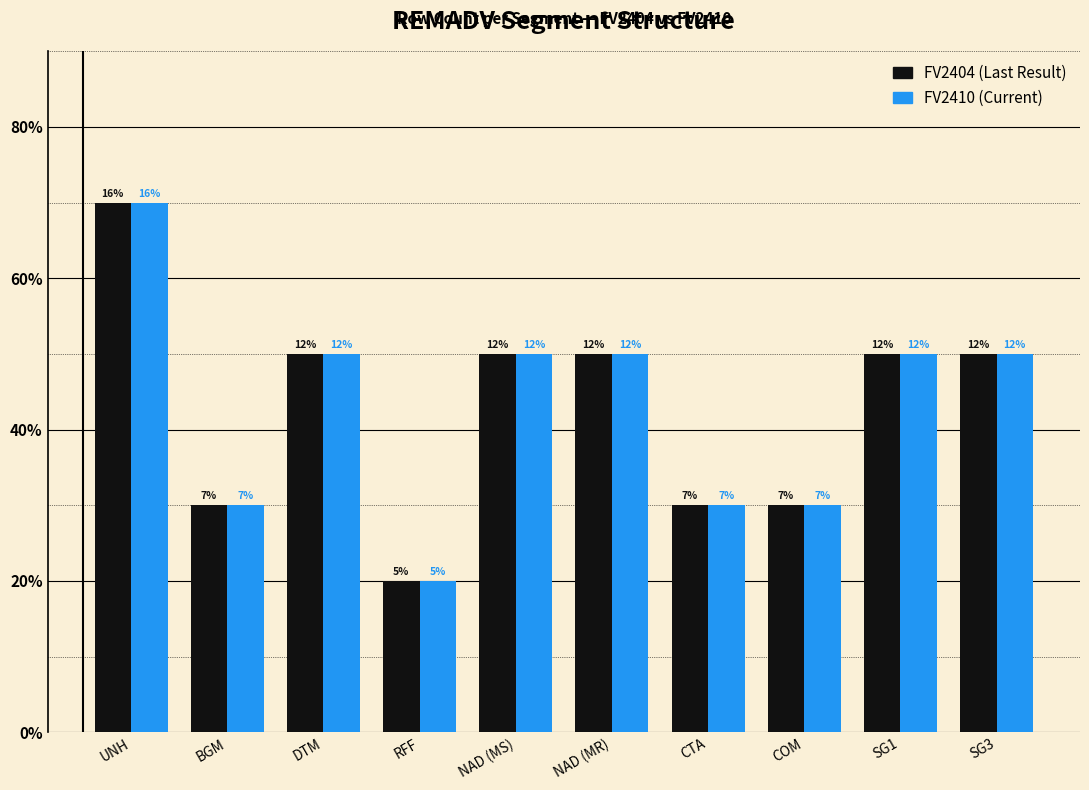

The FV2410 series shows 3 at UNH. True or false?

False